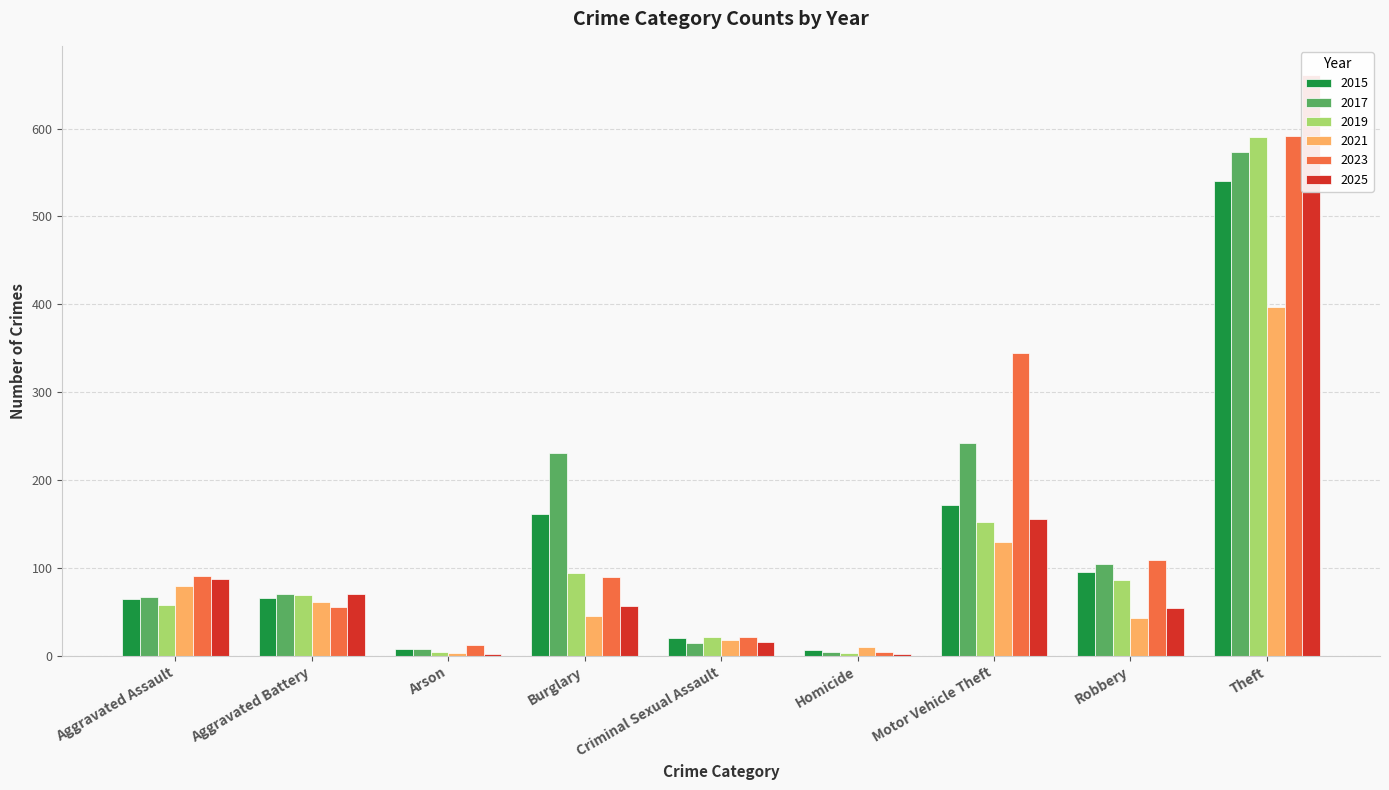

Reading left to right, transcribe all the data shown in this chart.

2015: 65	66	8	161	20	7	172	96	540
2017: 67	71	8	231	15	5	242	105	573
2019: 58	69	5	94	22	3	152	86	590
2021: 79	61	3	45	18	10	130	43	397
2023: 91	56	12	90	22	5	345	109	592
2025: 88	70	2	57	16	2	156	55	661